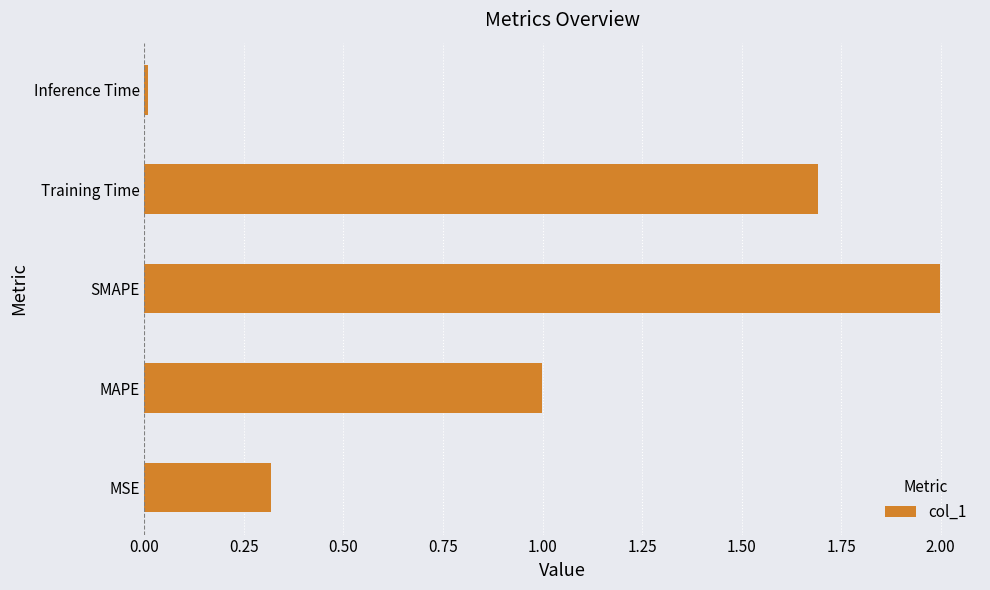

What is the greatest value displayed?

2.0